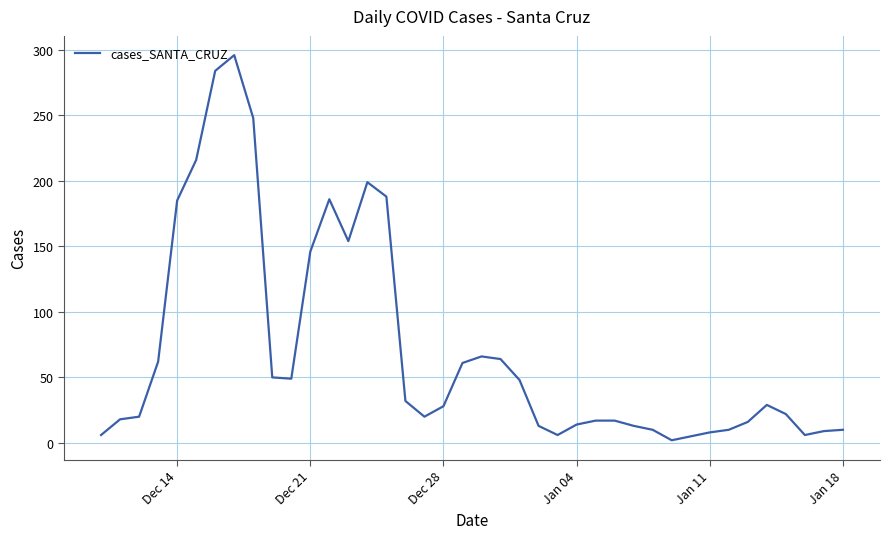

What is the greatest value displayed?

296